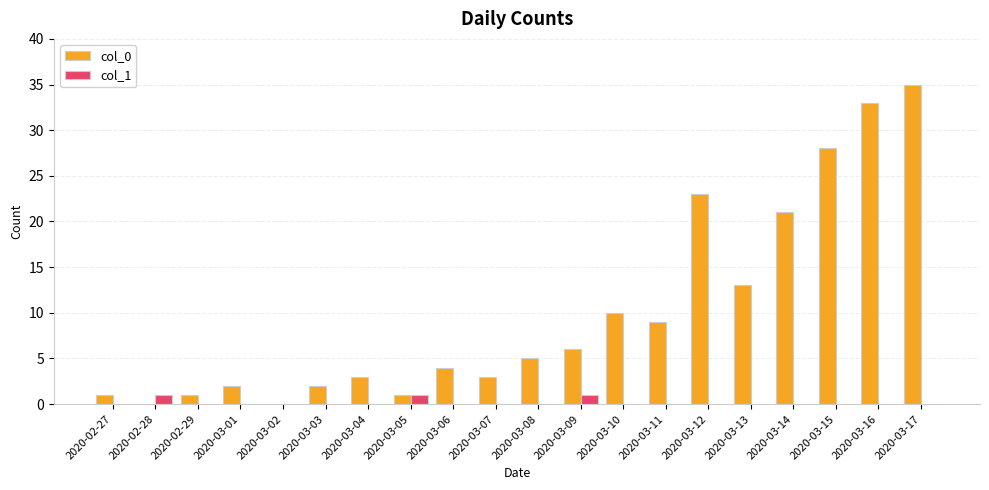

At which category is the sum across all series the highest?

2020-03-17